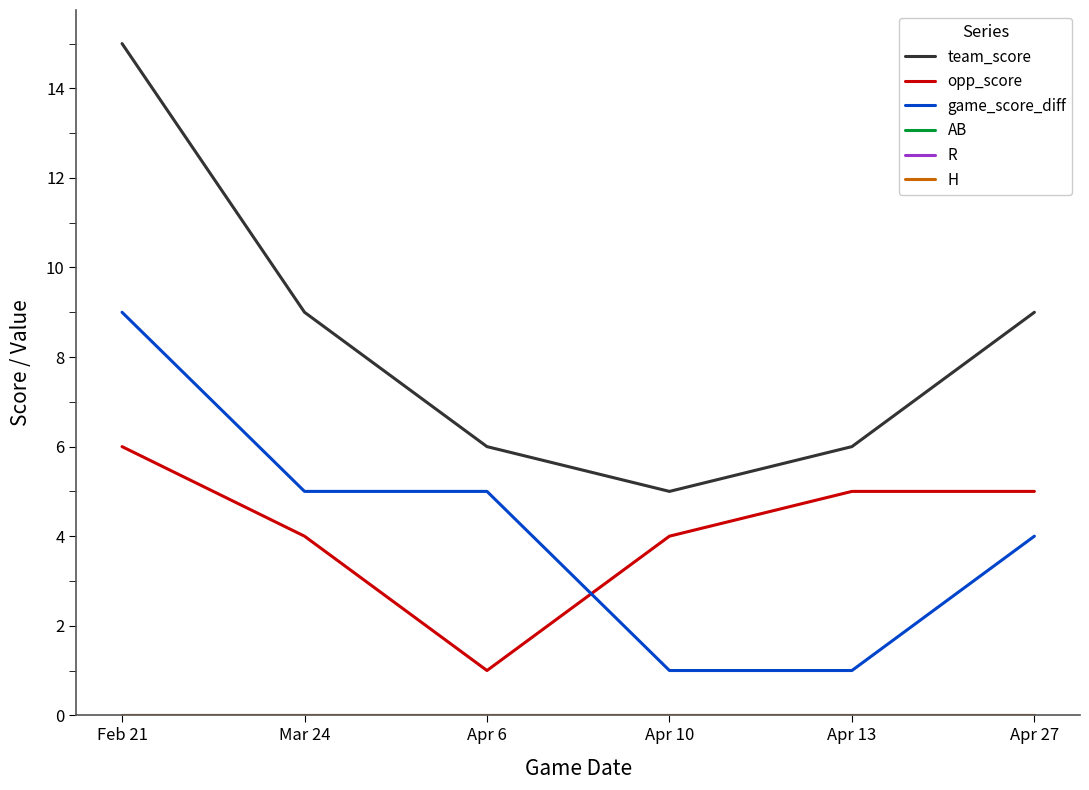

Does the chart have visible grid lines?

No